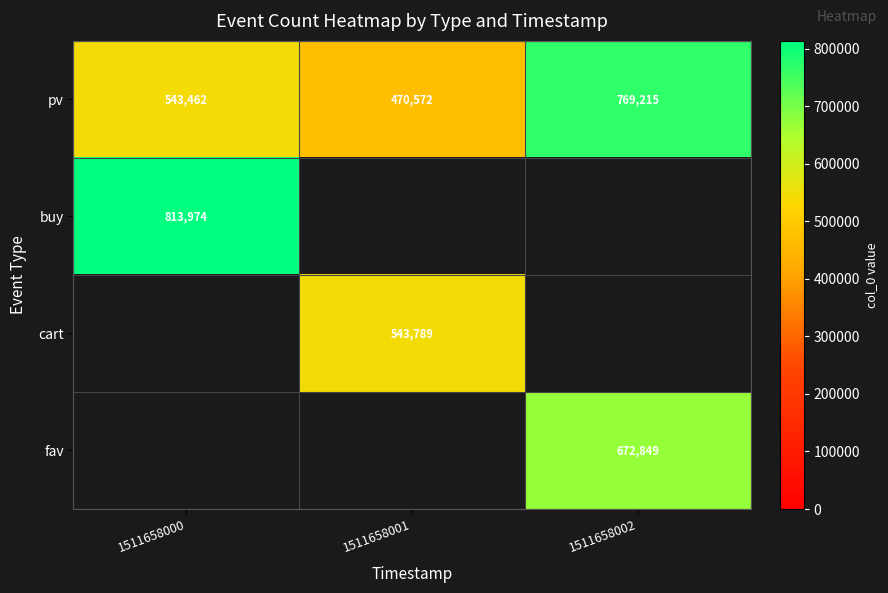

Is it true that fav equals 431934 at 1511658002?

False